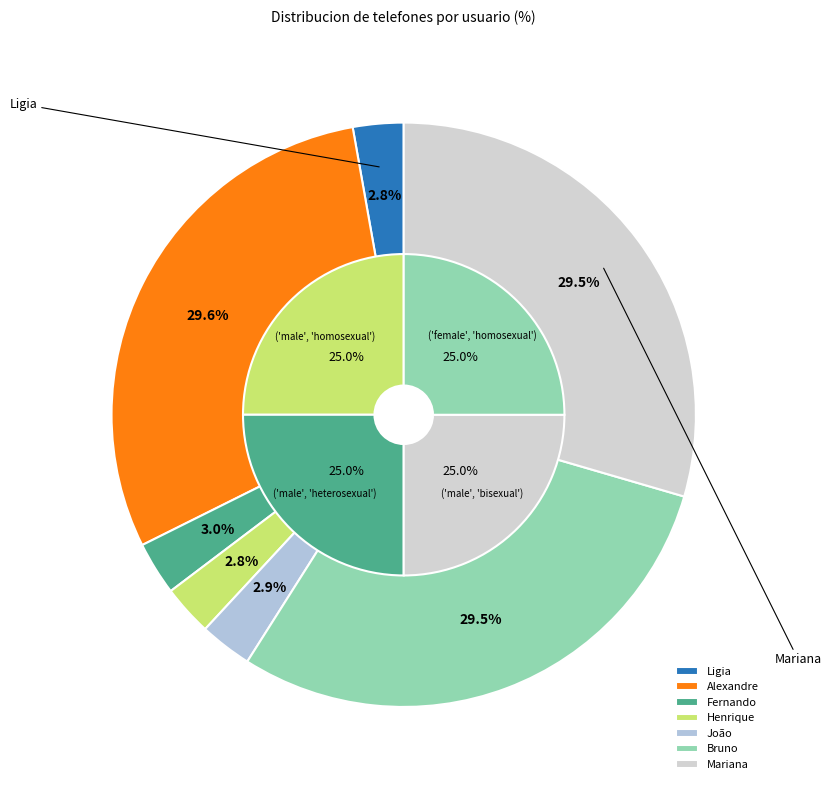

Combined, do João and Henrique account for over 50%?

No